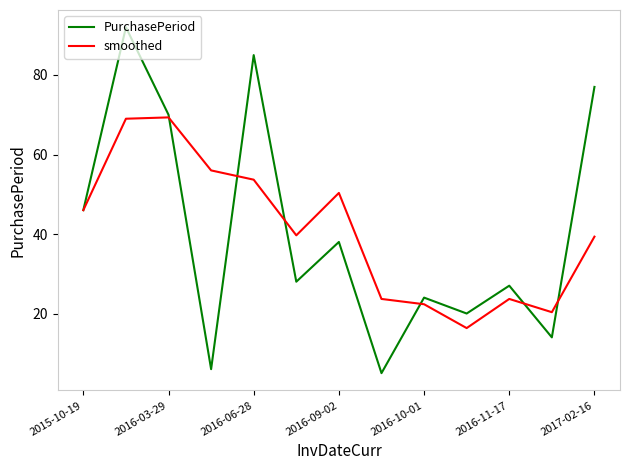

In smoothed, how many points are higher than both neighbors (excluding endpoints)?

3